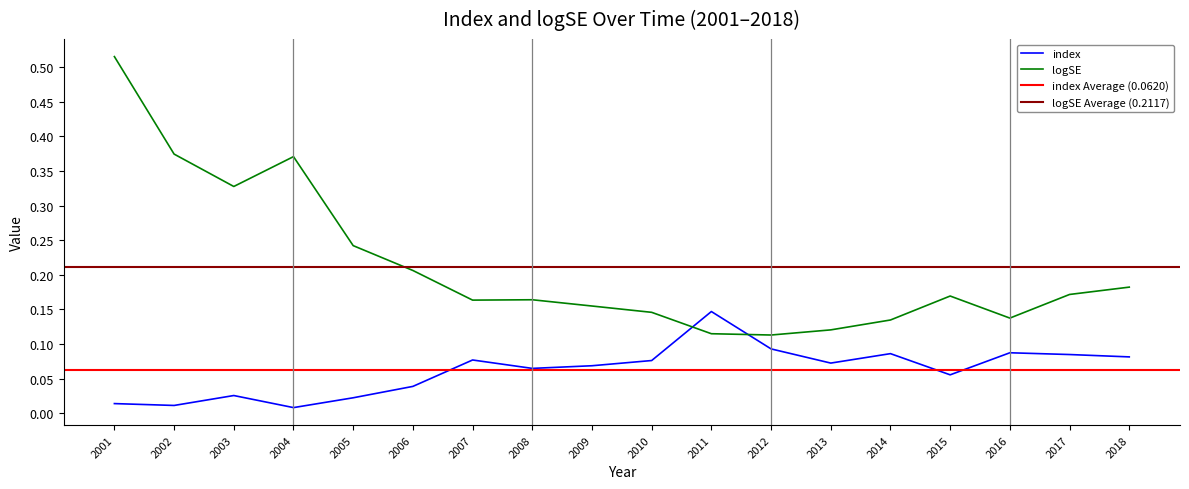

Which series ends up on top after the final intersection of index and logSE?

logSE